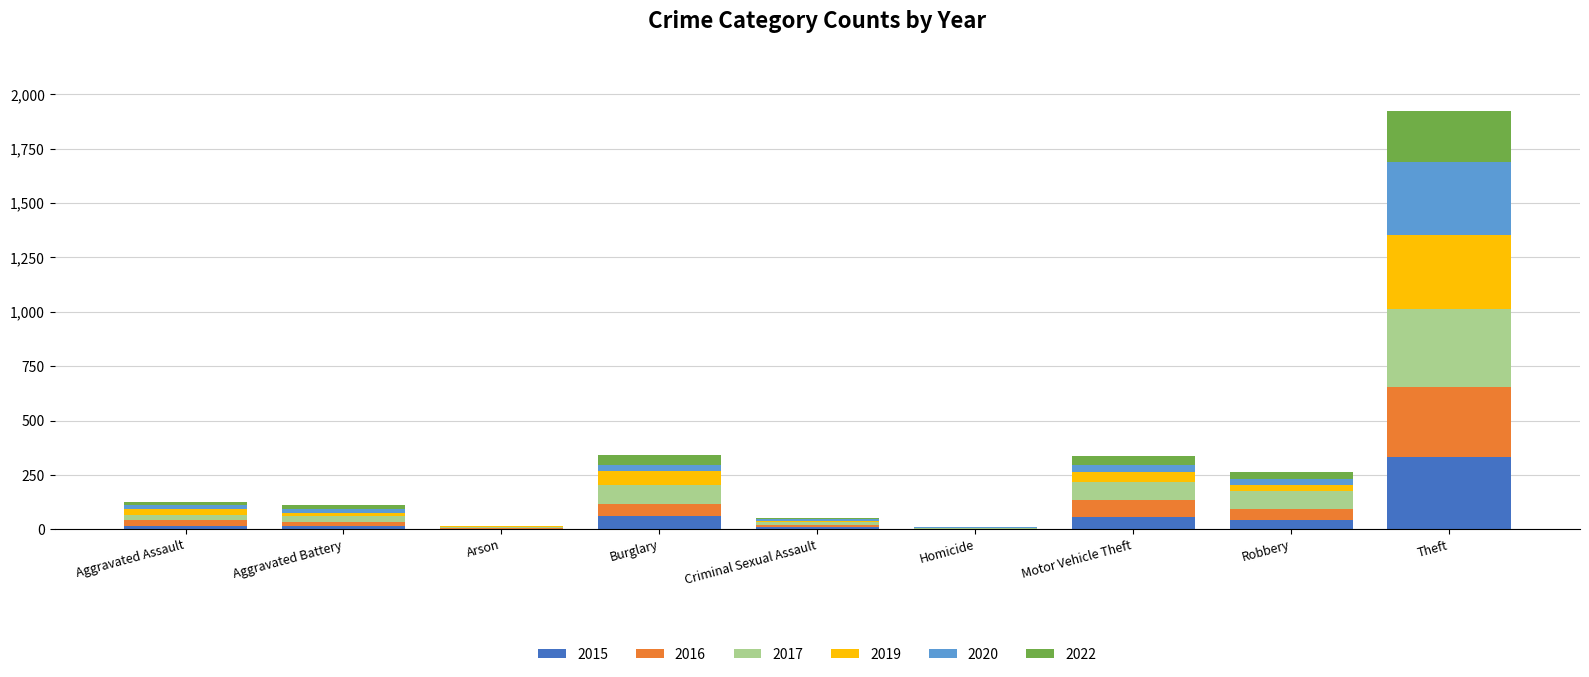

The 2015 series shows 57 at Motor Vehicle Theft. True or false?

True